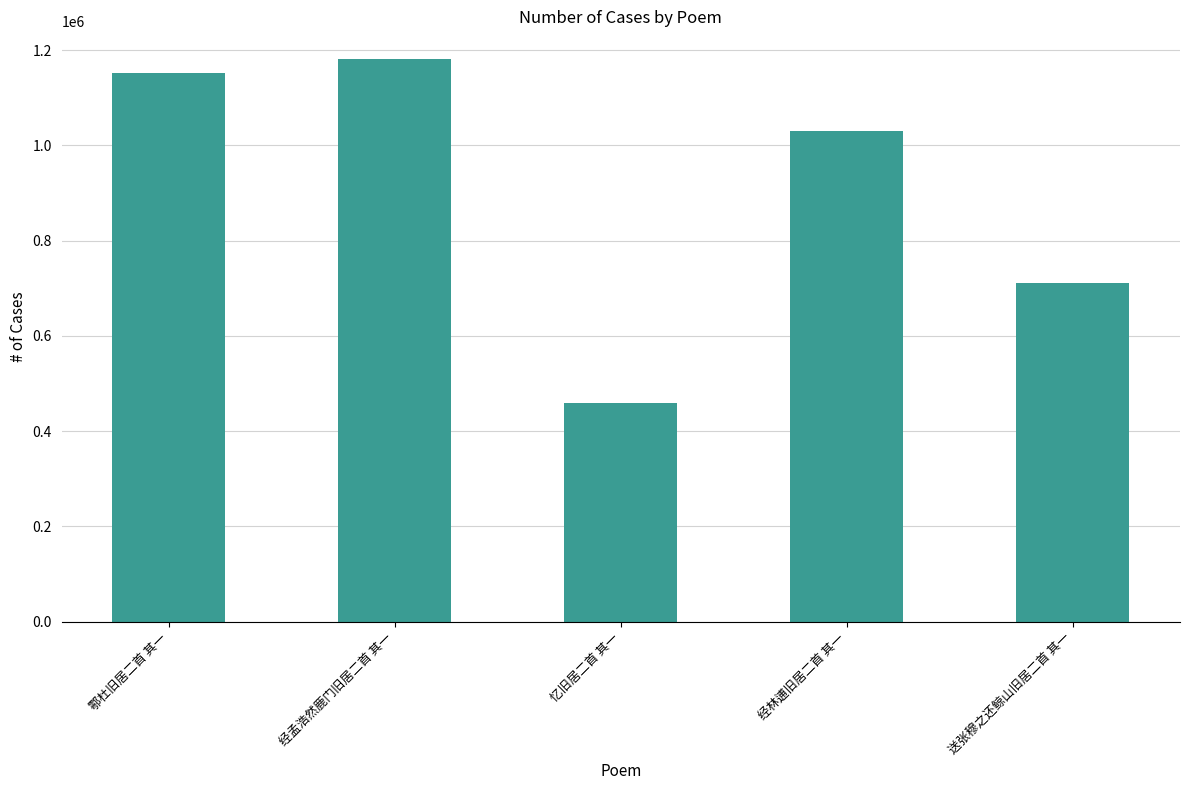

The value at 忆旧居二首 其一 is 259926. True or false?

False